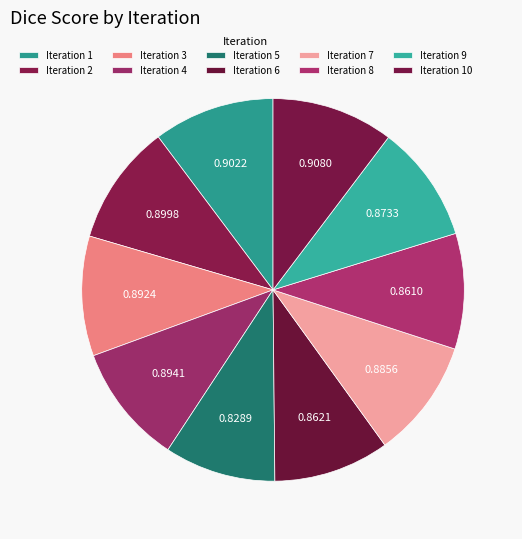

Count the number of slices in the pie.

10